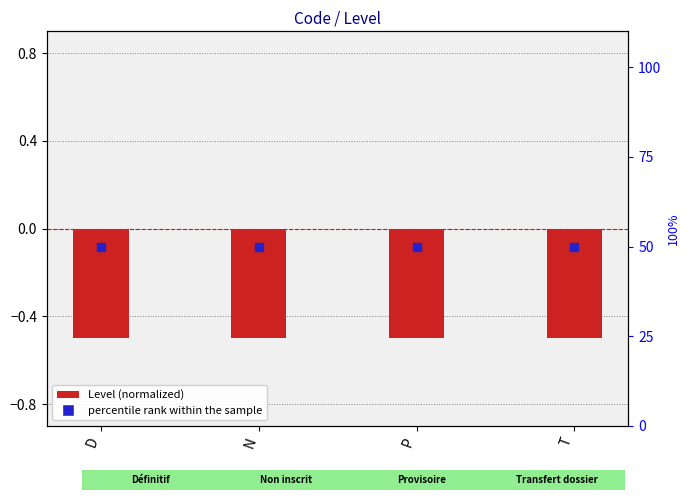

At how many categories does at least one series exceed 2?

4